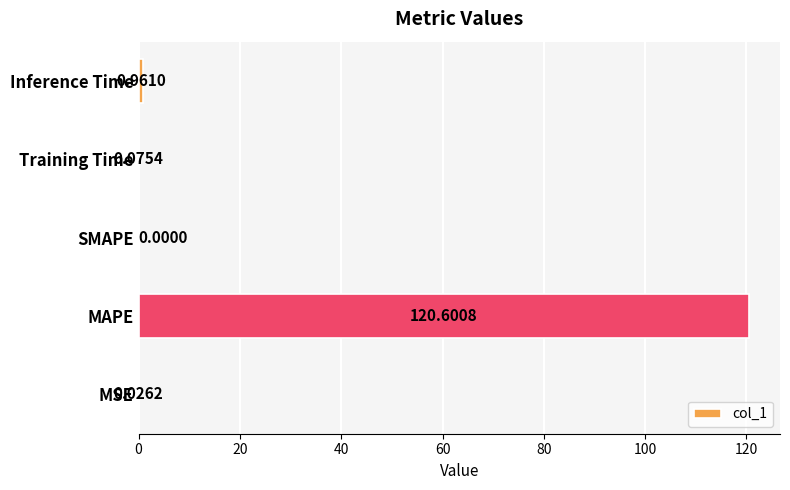

Which label corresponds to the largest value in the chart?

MAPE